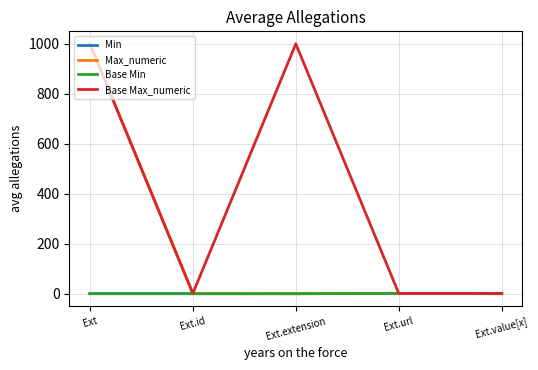

What is the label of the 5th point from the right?

Ext